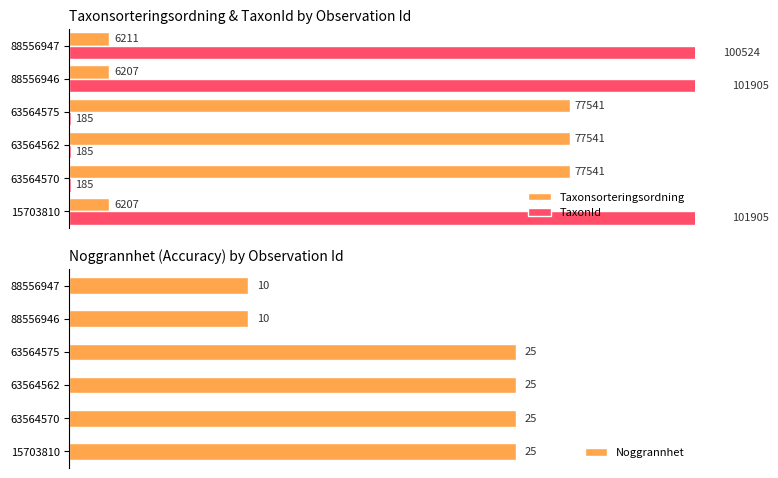

Rank the series by their maximum value, from highest to lowest.

TaxonId, Taxonsorteringsordning, Noggrannhet